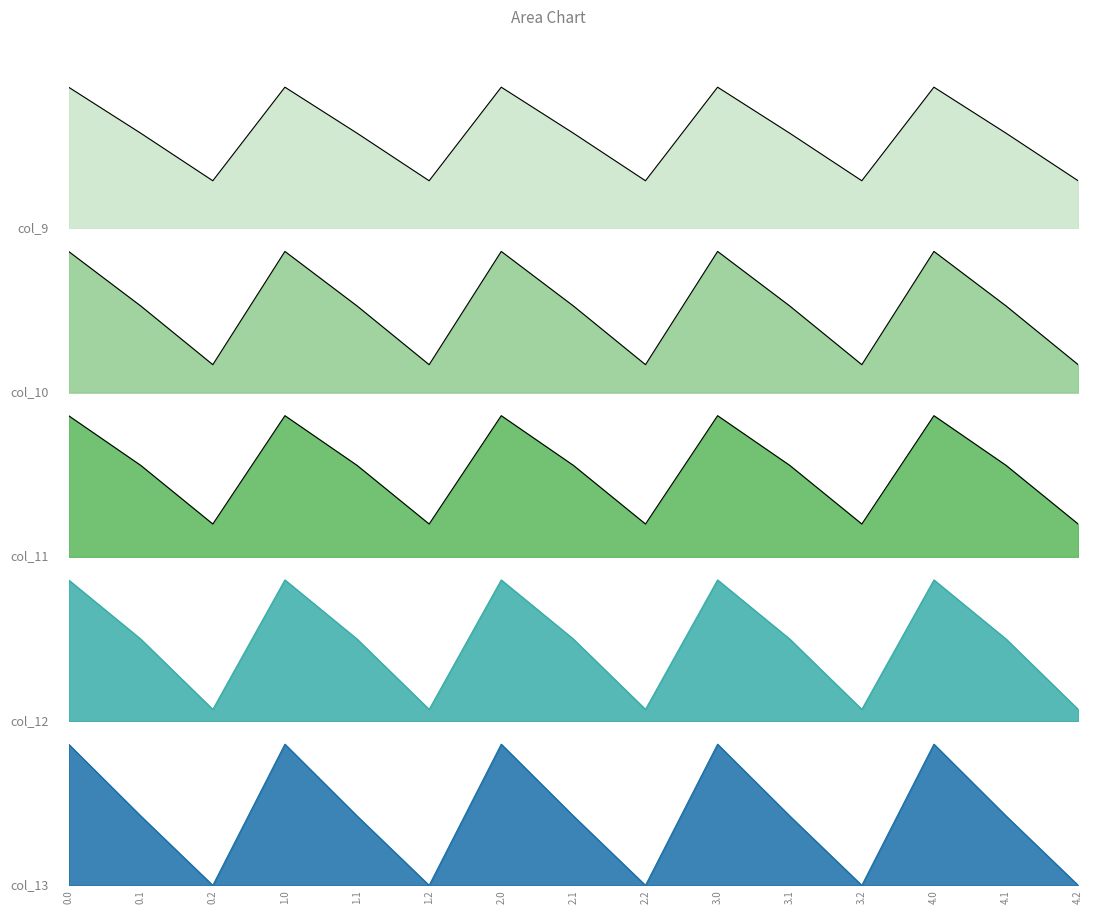

Reading left to right, transcribe all the data shown in this chart.

col_9: 0.0=804.0	0.1=542.1	0.2=271.1	1.0=804.0	1.1=542.1	1.2=271.1	2.0=804.0	2.1=542.1	2.2=271.1	3.0=804.0	3.1=542.1	3.2=271.1	4.0=804.0	4.1=542.1	4.2=271.1
col_10: 0.0=1023.2	0.1=628.1	0.2=202.5	1.0=1023.2	1.1=628.1	1.2=202.5	2.0=1023.2	2.1=628.1	2.2=202.5	3.0=1023.2	3.1=628.1	3.2=202.5	4.0=1023.2	4.1=628.1	4.2=202.5
col_11: 0.0=640.9	0.1=415.4	0.2=149.1	1.0=640.9	1.1=415.4	1.2=149.1	2.0=640.9	2.1=415.4	2.2=149.1	3.0=640.9	3.1=415.4	3.2=149.1	4.0=640.9	4.1=415.4	4.2=149.1
col_12: 0.0=784.4	0.1=456.1	0.2=65.2	1.0=784.4	1.1=456.1	1.2=65.2	2.0=784.4	2.1=456.1	2.2=65.2	3.0=784.4	3.1=456.1	3.2=65.2	4.0=784.4	4.1=456.1	4.2=65.2
col_13: 0.0=1167.2	0.1=574.0	0.2=0.0	1.0=1167.2	1.1=574.0	1.2=0.0	2.0=1167.2	2.1=574.0	2.2=0.0	3.0=1167.2	3.1=574.0	3.2=0.0	4.0=1167.2	4.1=574.0	4.2=0.0